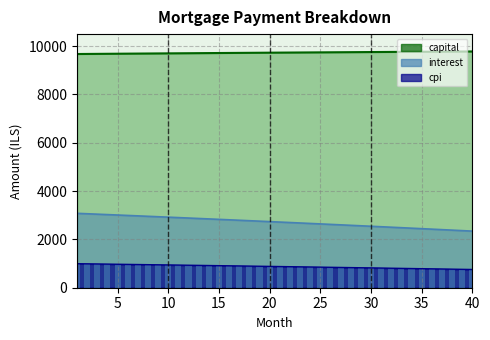

Is it true that capital equals 1621.4 at 14?

False